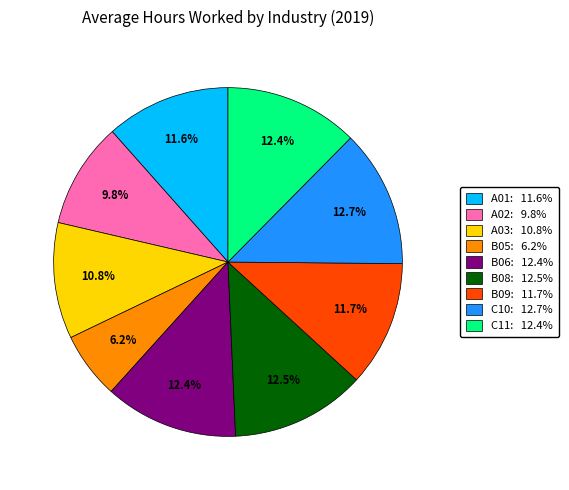

Do A01 and C10 together represent more than half of the pie?

No